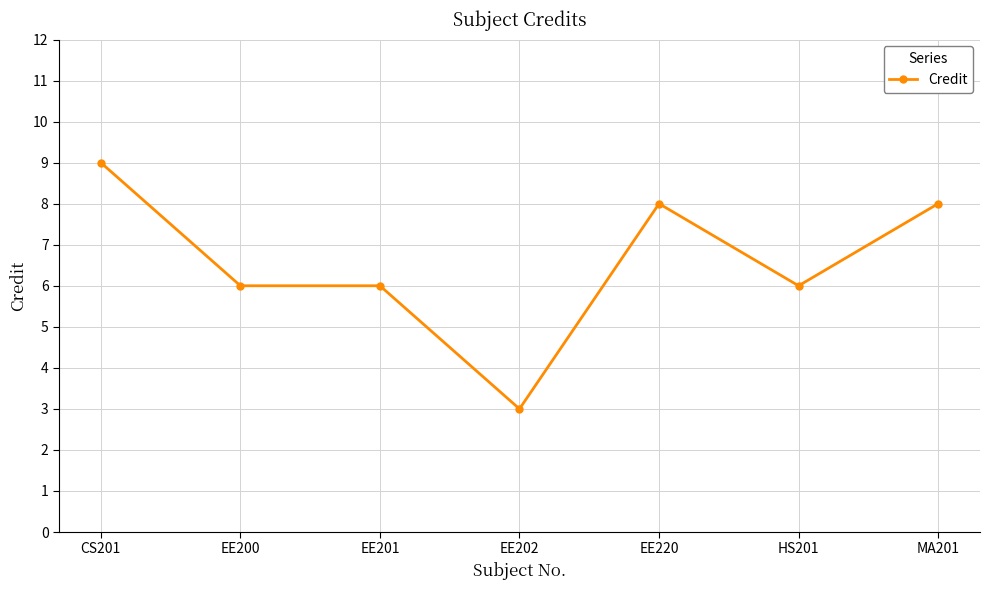

What is the average value?

7